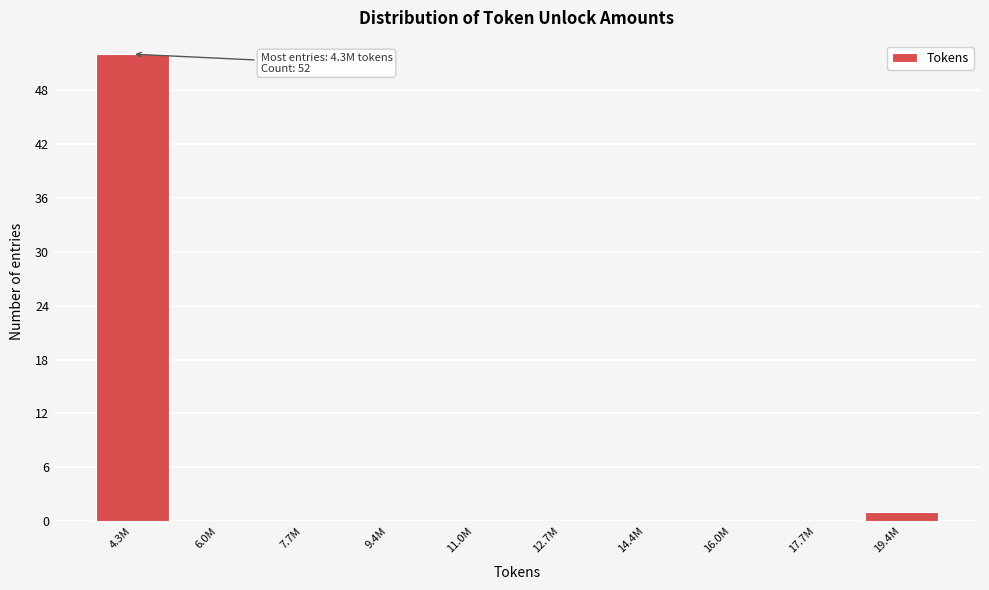

Reading left to right, what are all the values shown in this chart?

4.3M=52	6.0M=0	7.7M=0	9.4M=0	11.0M=0	12.7M=0	14.4M=0	16.0M=0	17.7M=0	19.4M=1